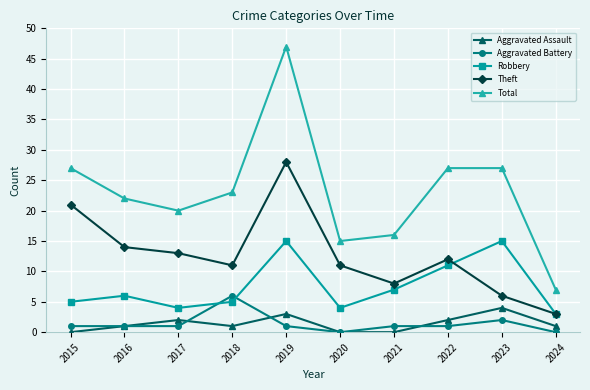

Rank the series by their maximum value, from lowest to highest.

Aggravated Assault, Aggravated Battery, Robbery, Theft, Total